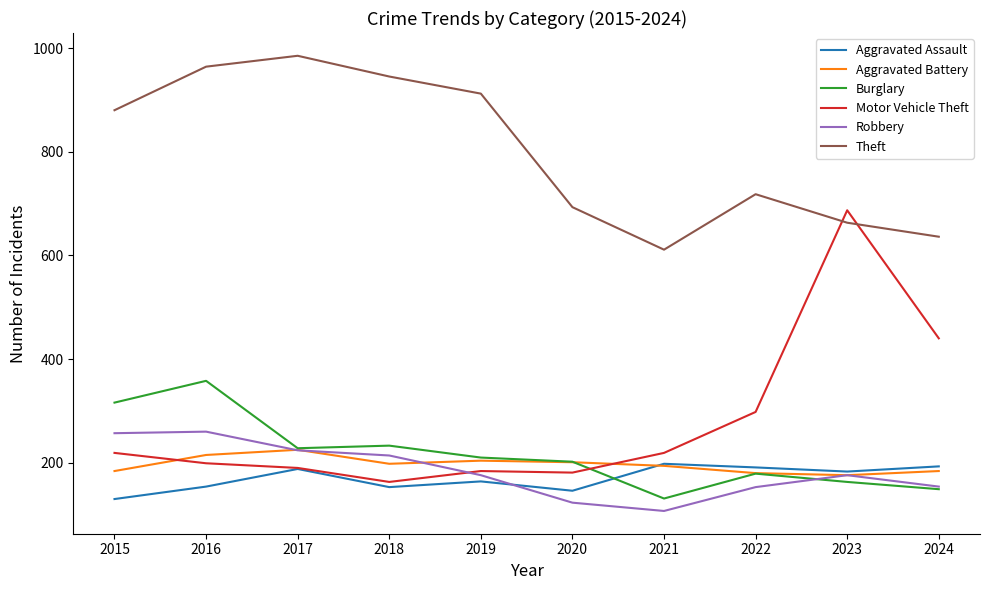

Which series changed the most between 2020 and 2022?

Motor Vehicle Theft